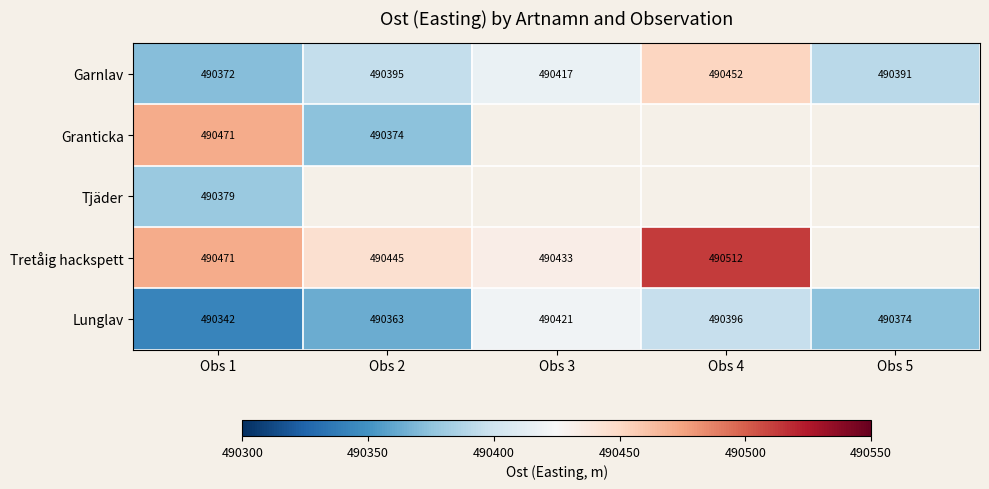

Is it true that Granticka equals 711654 at Obs 2?

False